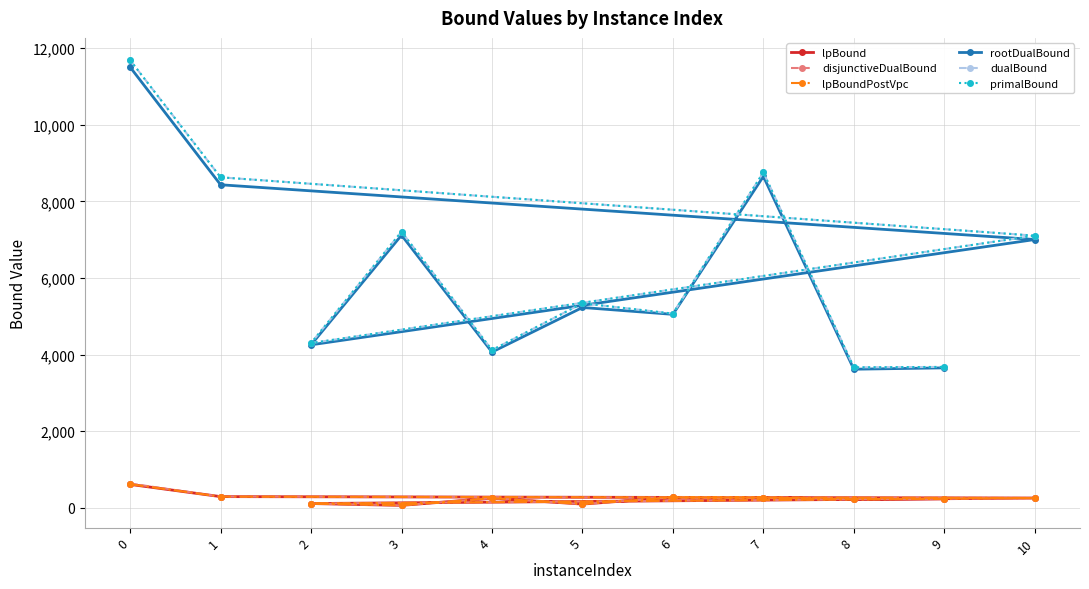

True or false: disjunctiveDualBound and lpBoundPostVpc intersect in this chart.

False